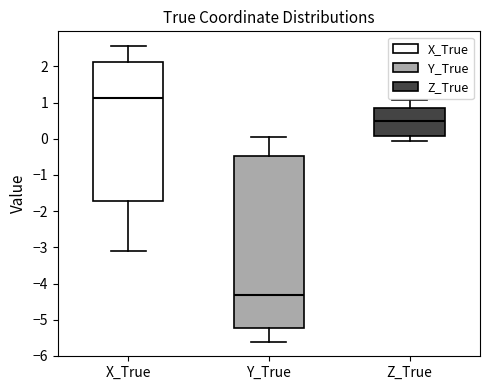

Which box's median line is the highest?

X_True